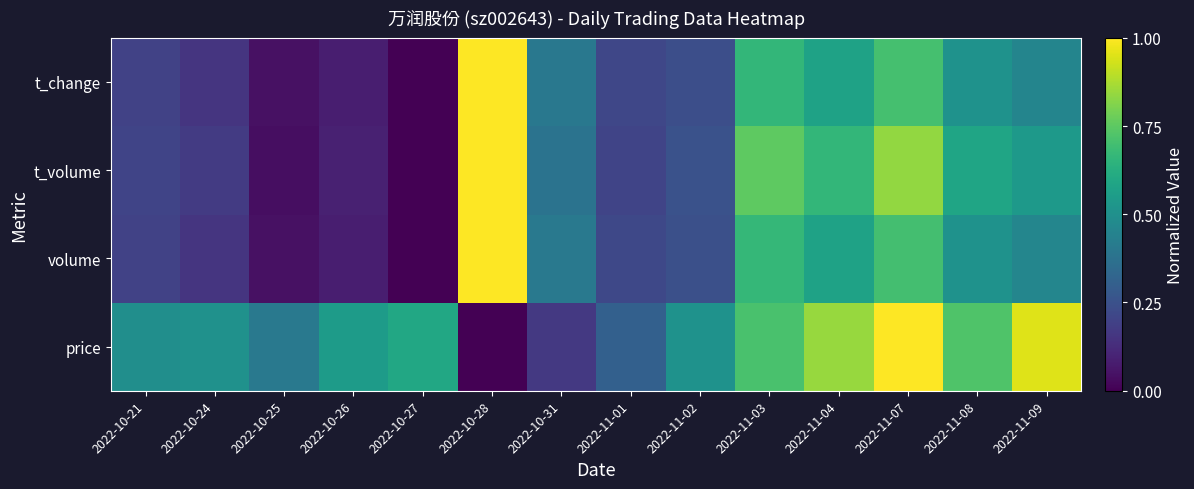

At which category is the sum across all series the highest?

2022-11-07